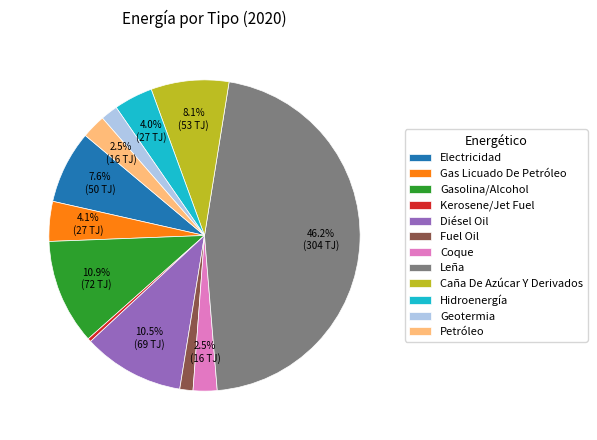

Approximately how many times larger is the value at Gas Licuado De Petróleo compared to Leña?

0.1